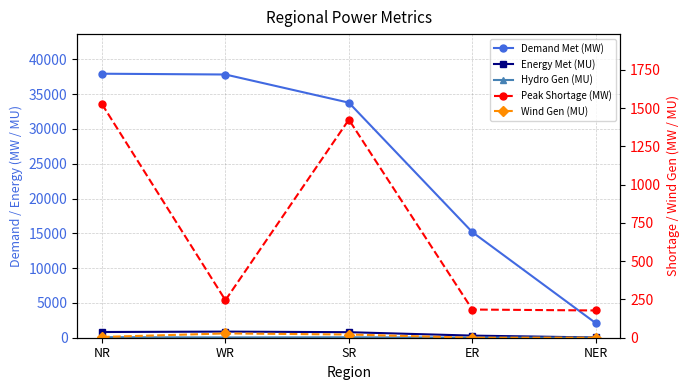

What is the maximum value for Hydro Gen (MU)?

83